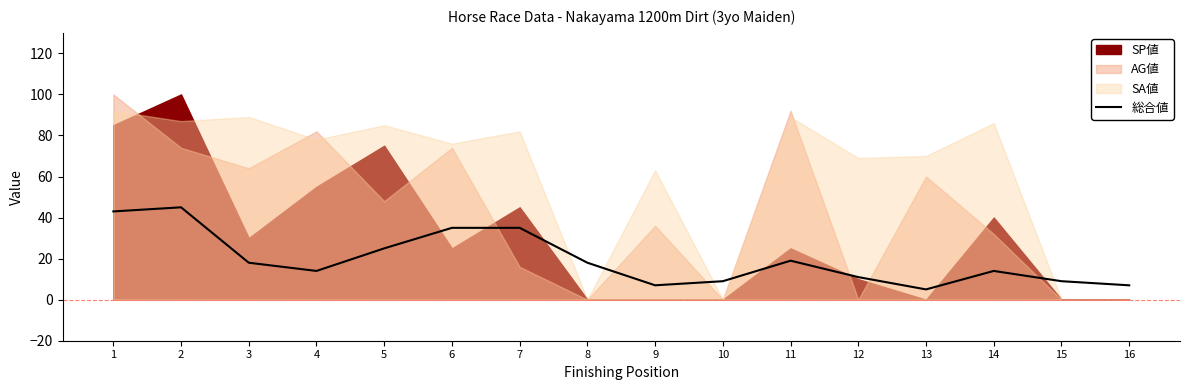

List the labels in order of value, smallest first.

13, 9, 16, 10, 15, 12, 4, 14, 3, 8, 11, 5, 6, 7, 1, 2